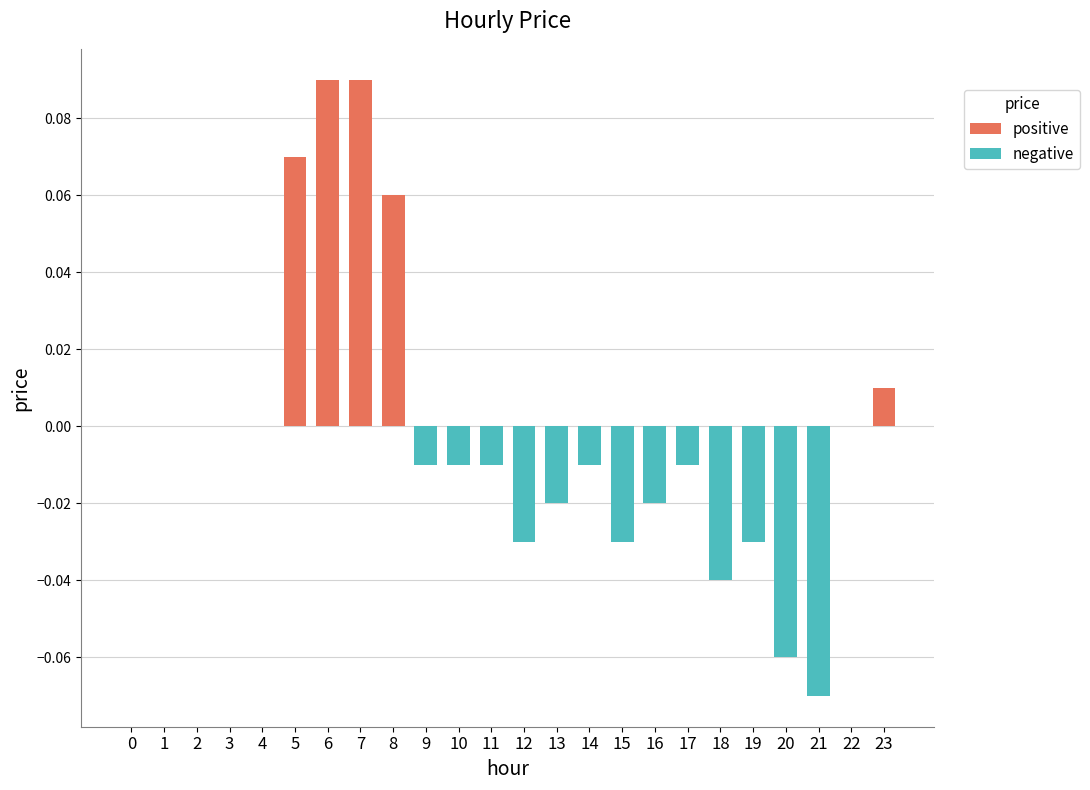

Between 18 and 17, which is larger?

17